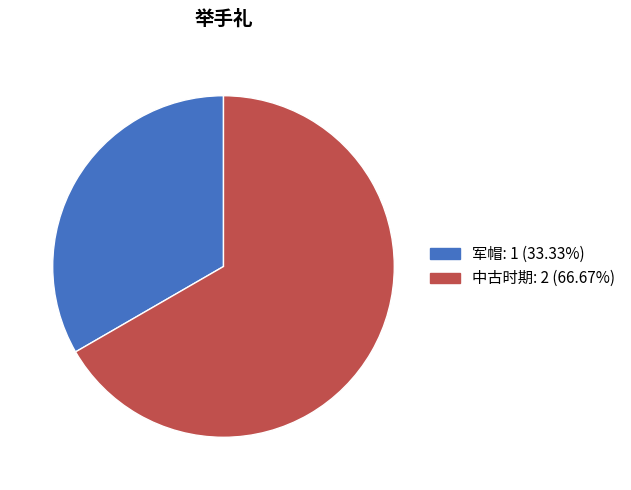

Which has a higher value, 军帽 or 中古时期?

中古时期